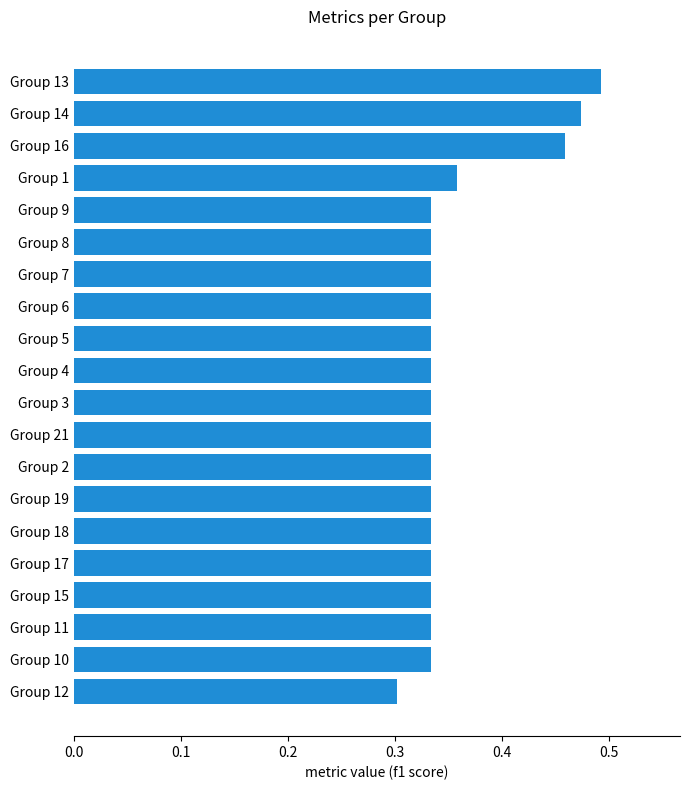

How many values are between 0 and 1?

20